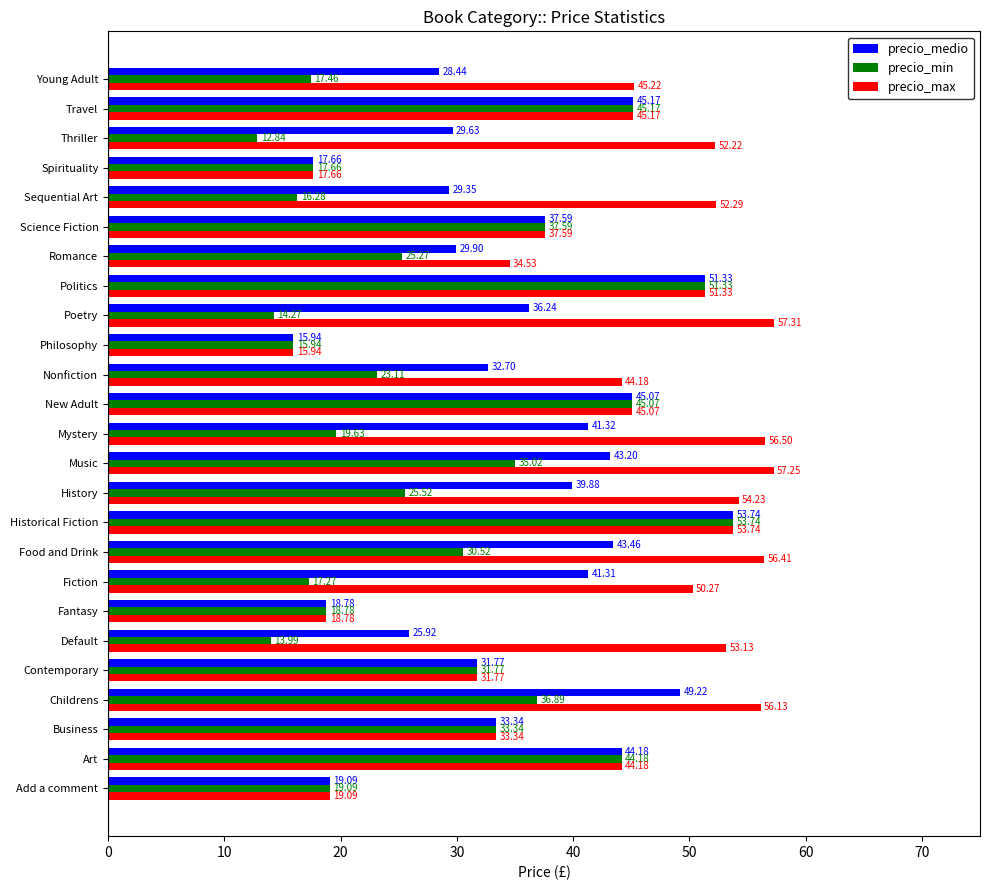

At which label is precio_min closest to 33?

Business